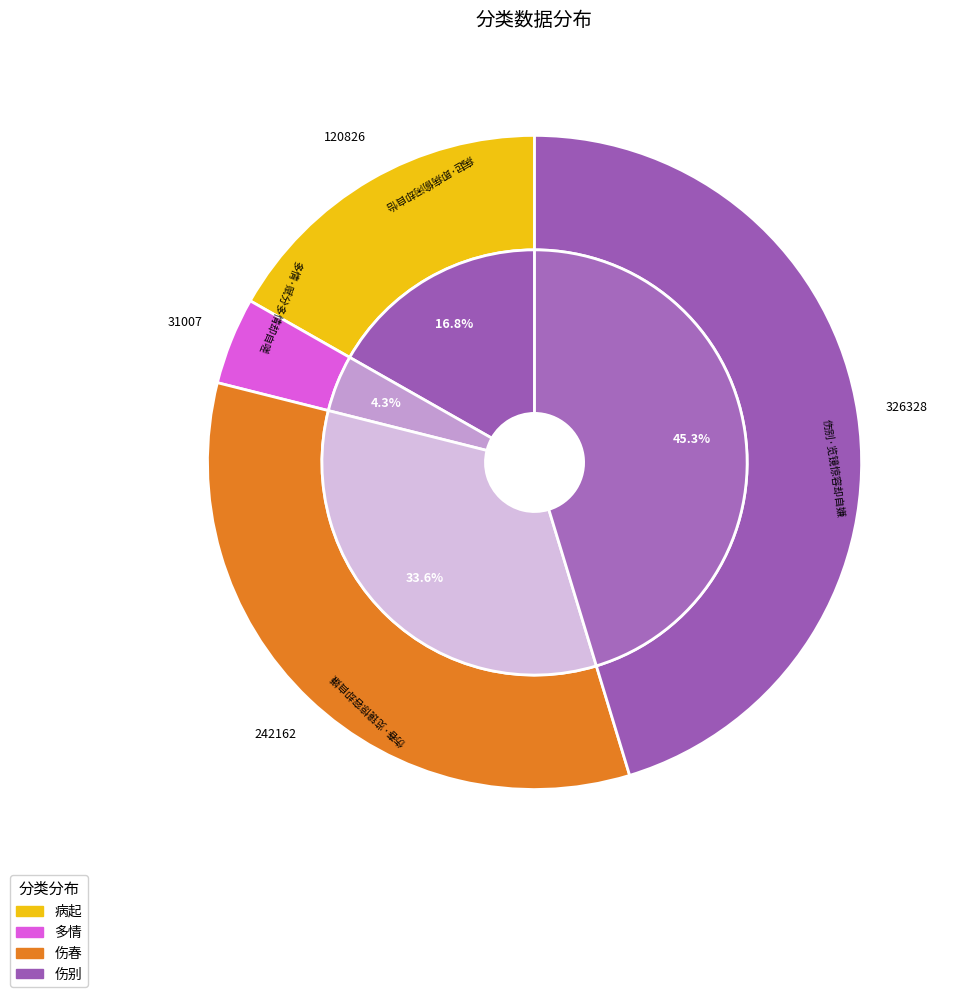

To the nearest percent, what is the average slice percentage?

25%